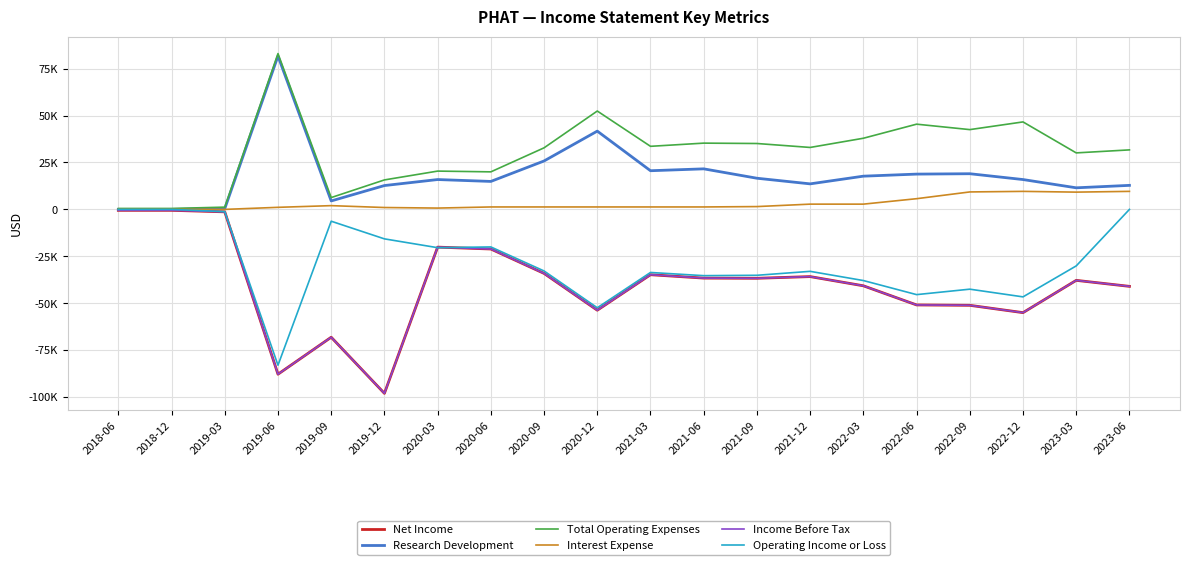

What is the total value across all series at 2023-06?

-27900